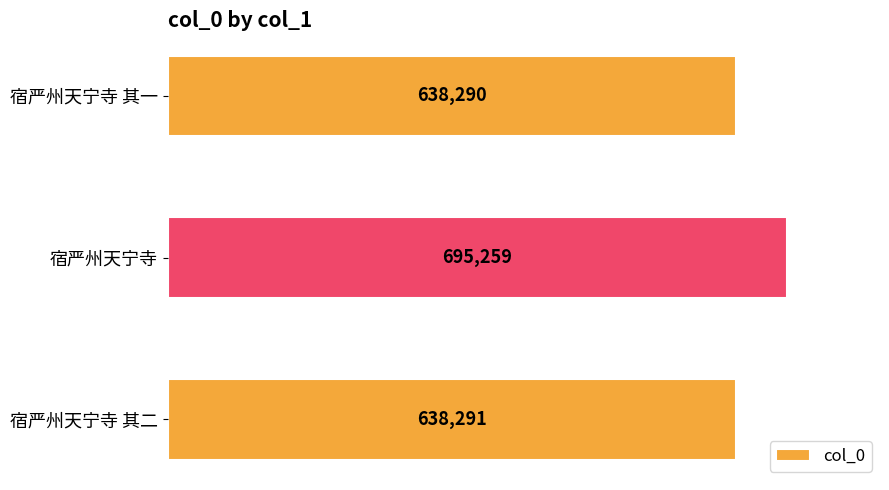

Count the number of categories in the chart.

3